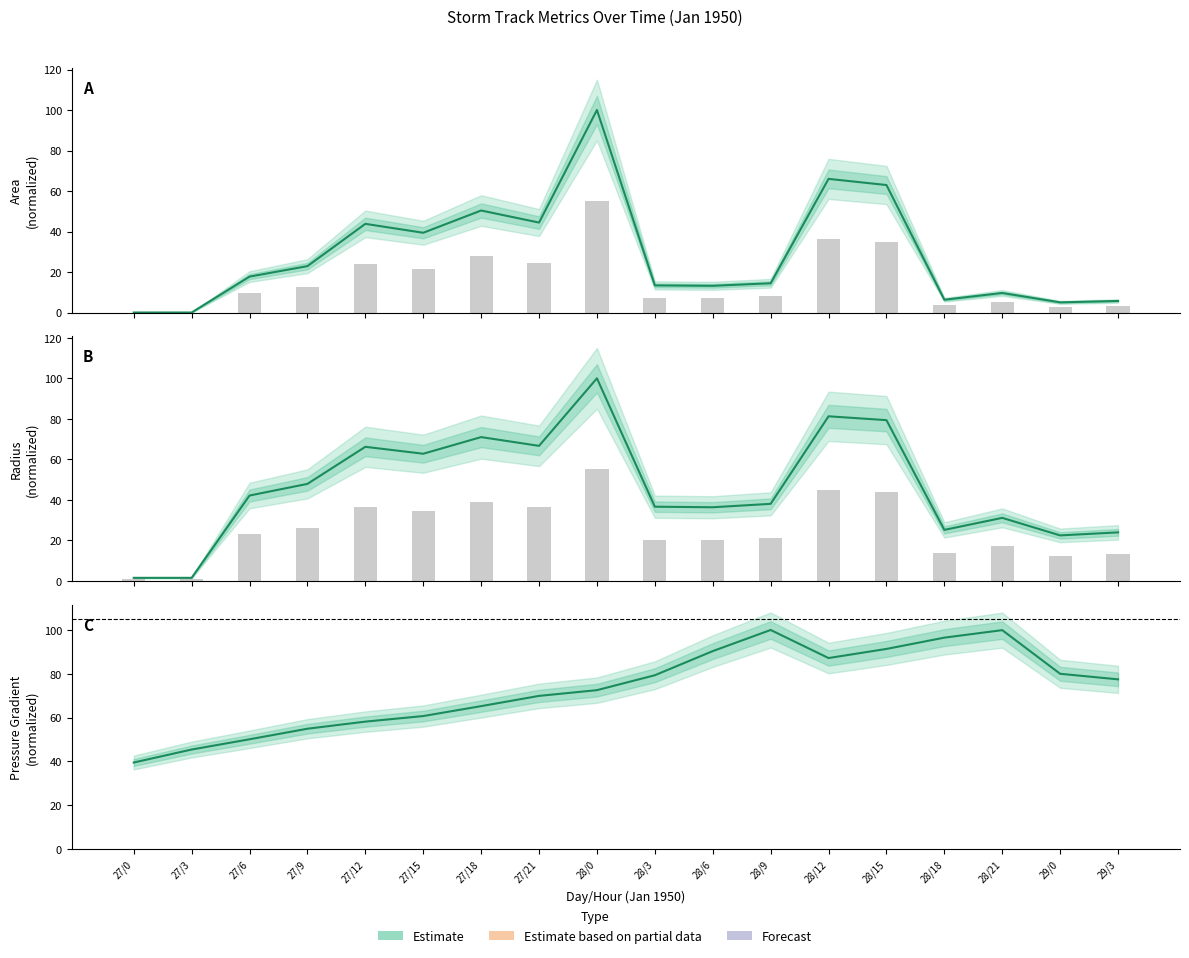

How many bars are there in each group?

2